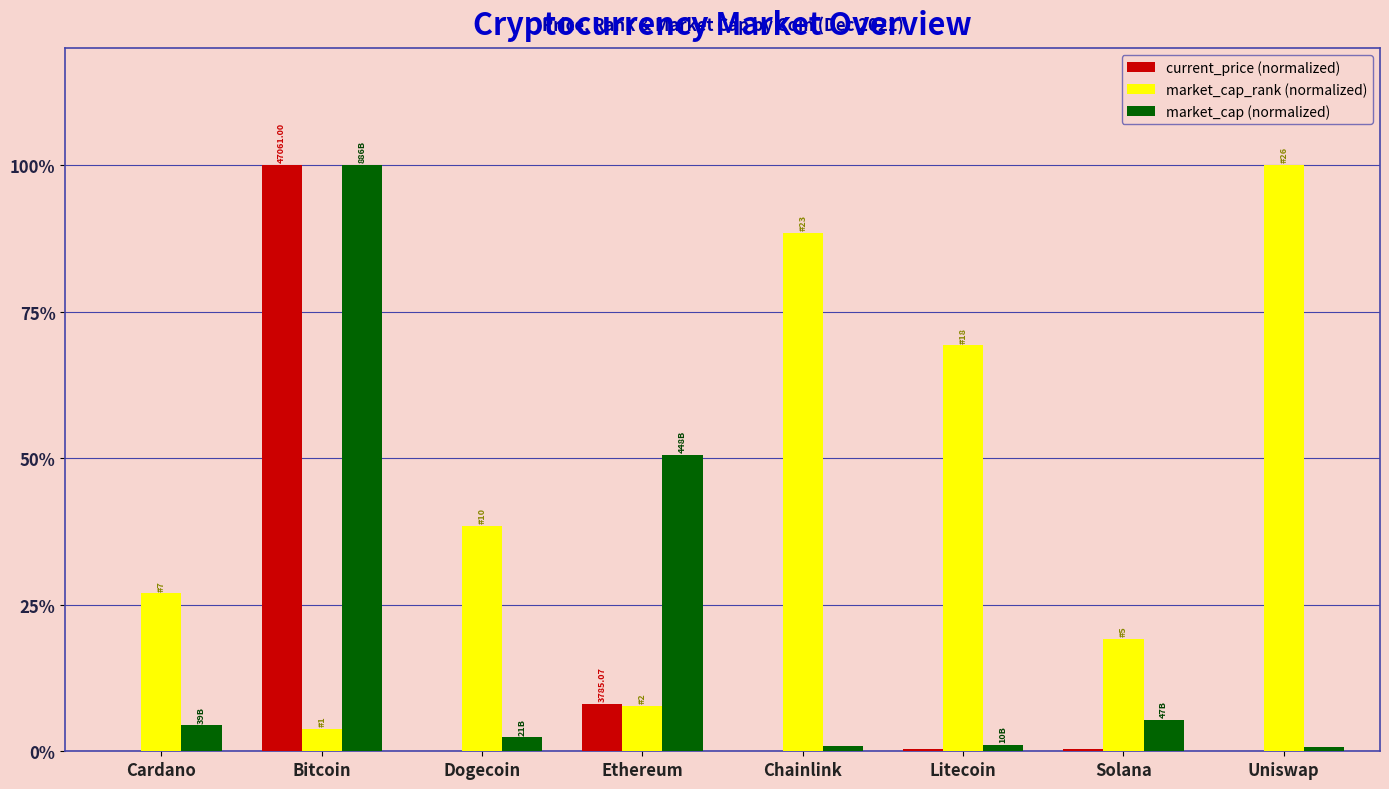

What are all the series names shown in the legend?

current_price (normalized), market_cap_rank (normalized), market_cap (normalized)